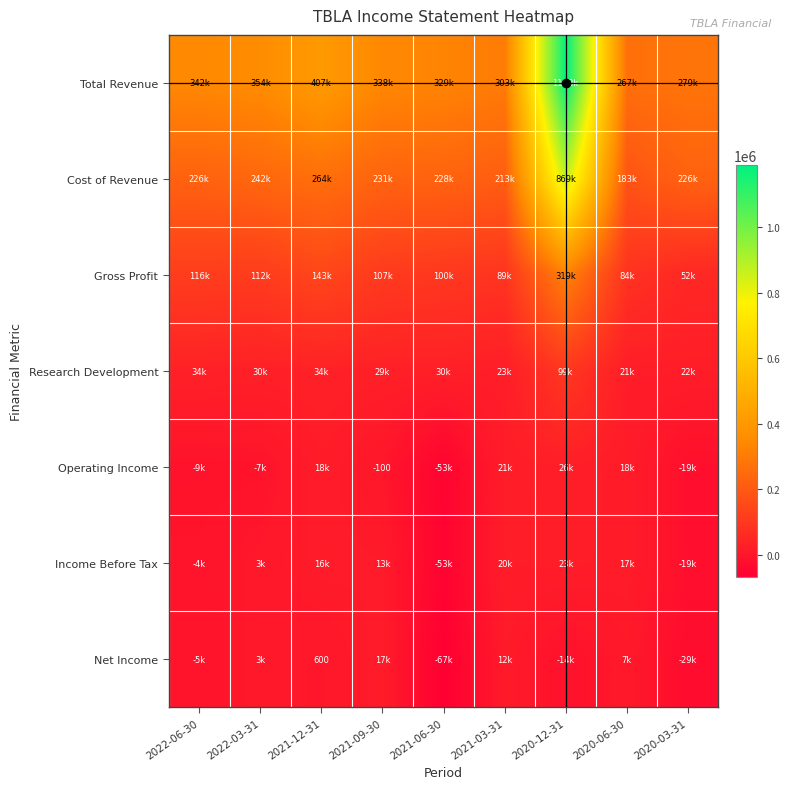

Rank the categories by Net Income value from lowest to highest.

2021-06-30, 2020-03-31, 2020-12-31, 2022-06-30, 2021-12-31, 2022-03-31, 2020-06-30, 2021-03-31, 2021-09-30